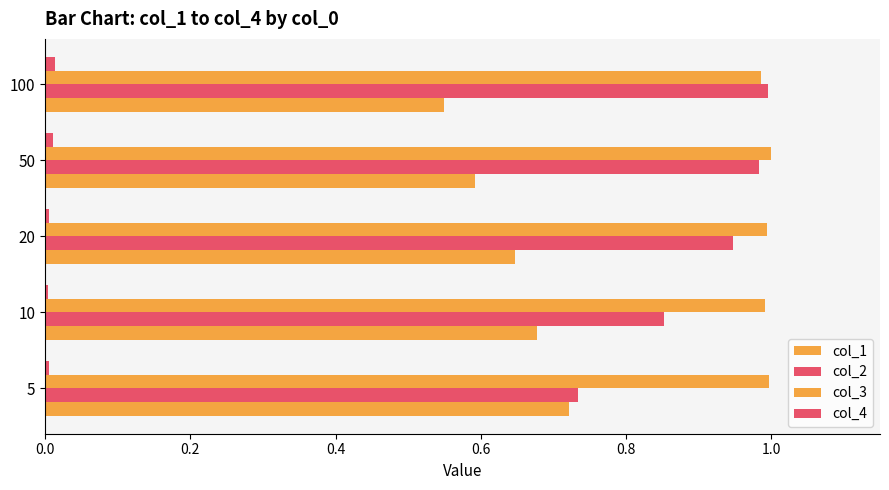

How many categories are shown in the chart?

5